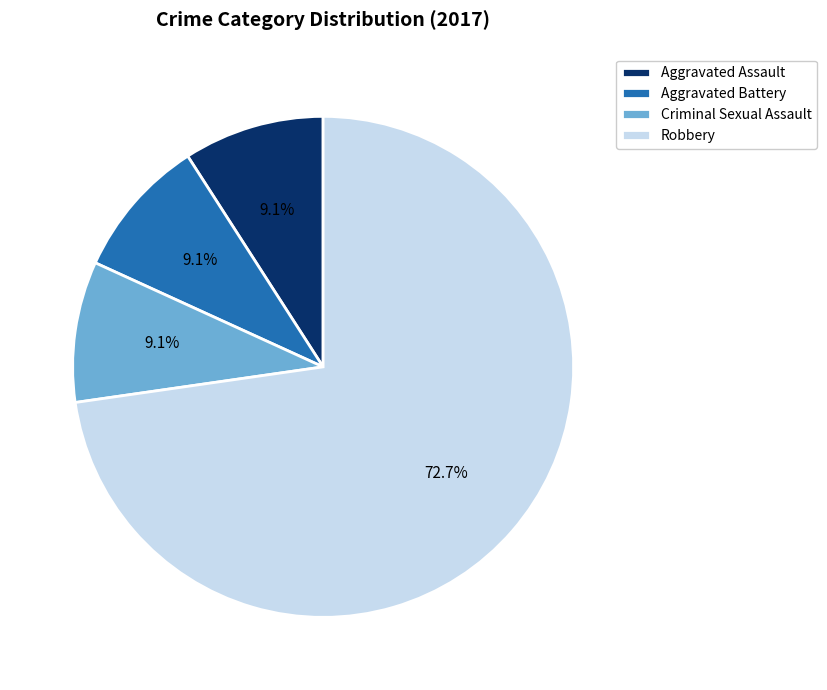

Which slice represents more than half of the pie?

Robbery